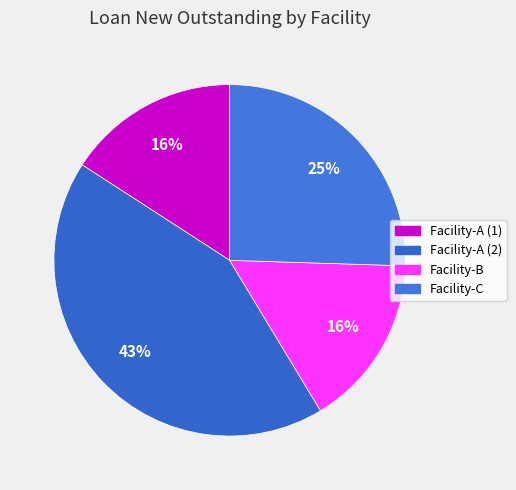

Count the number of slices in the pie.

4